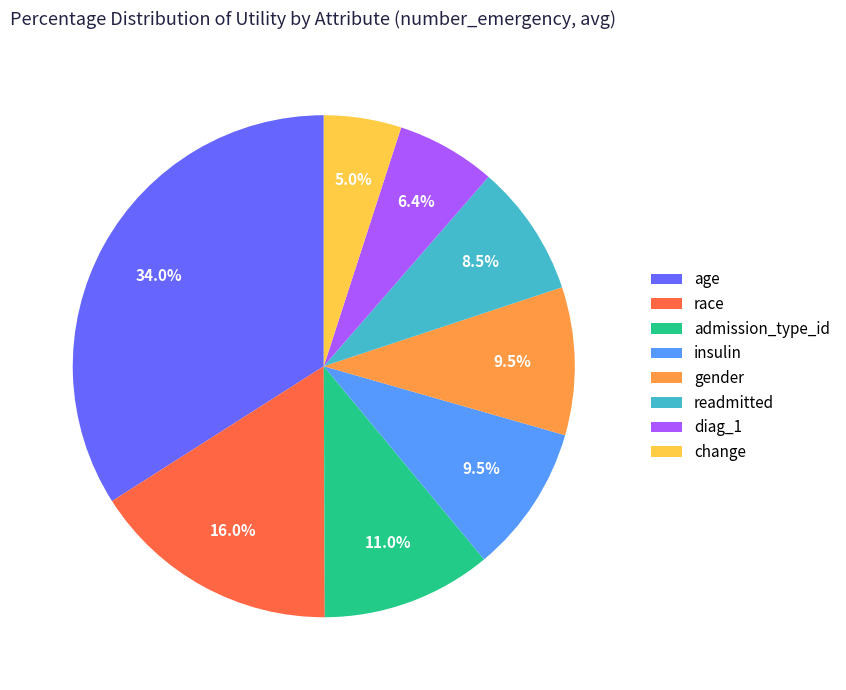

Which slice is the largest?

age